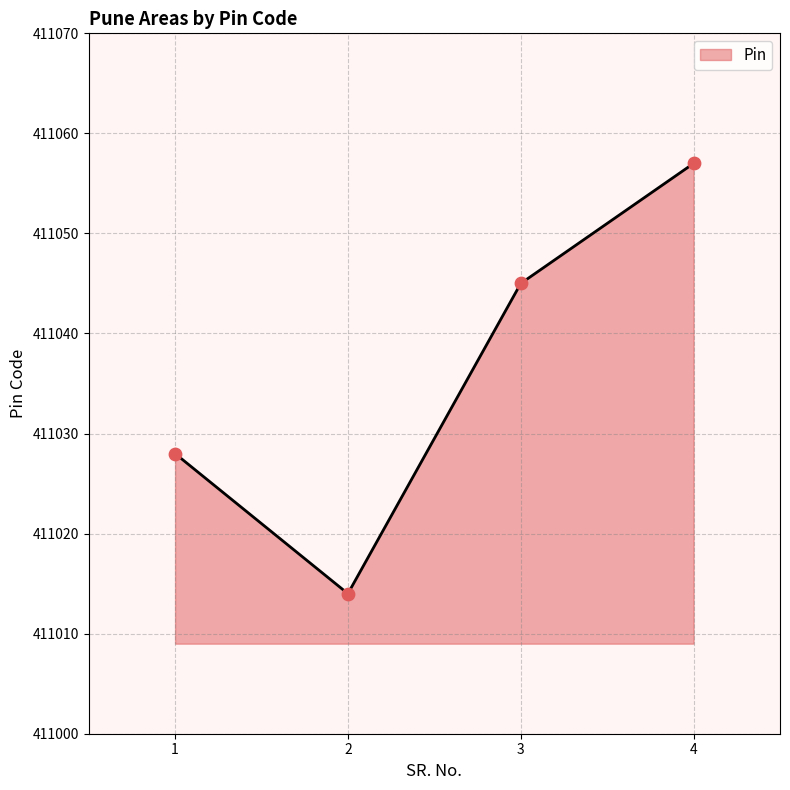

Between 1 and 3, which is larger?

3